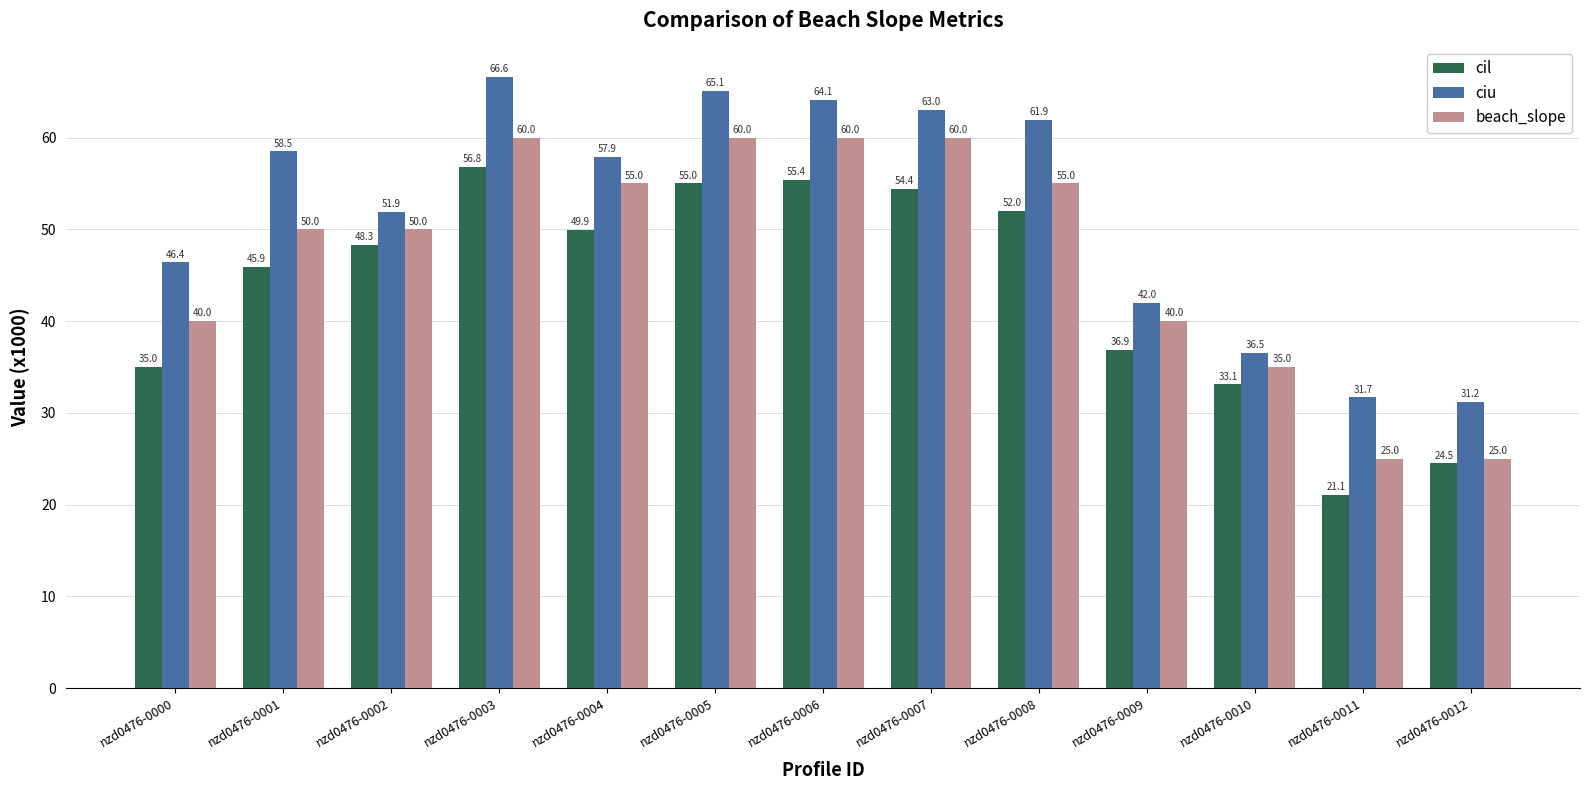

List the series in order of their peak value, highest first.

ciu, beach_slope, cil